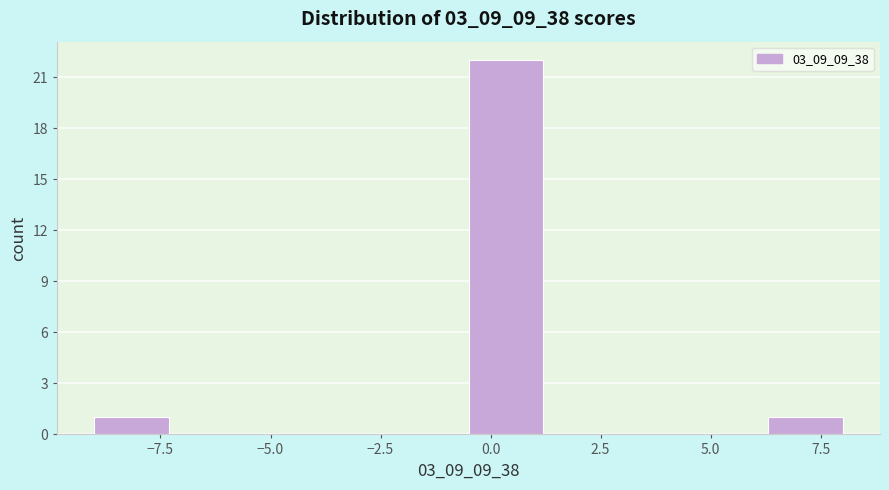

Around what value on the x-axis is the tallest bar? Give the approximate position of its centre, as read against the axis.

0.5